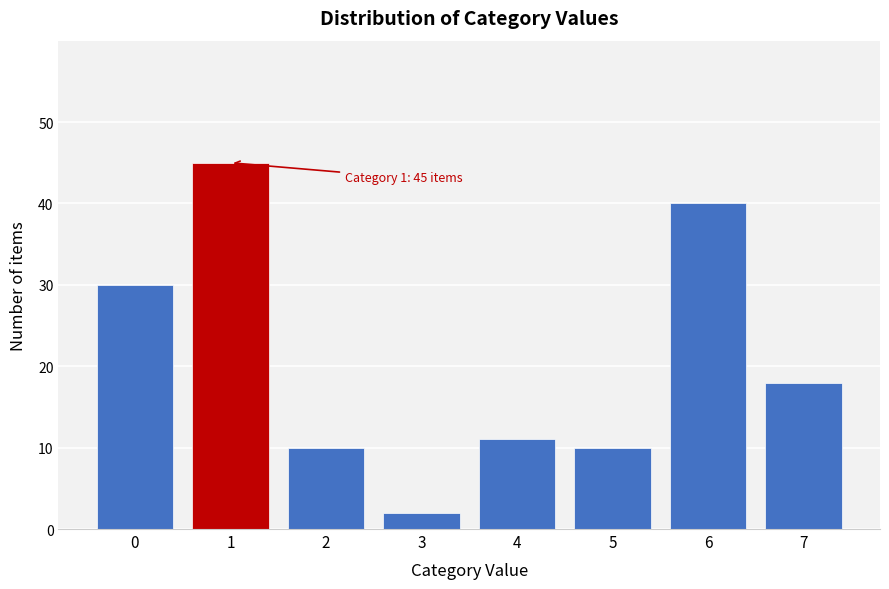

Over which range of the x-axis is the bar tallest?

0.5 to 1.5